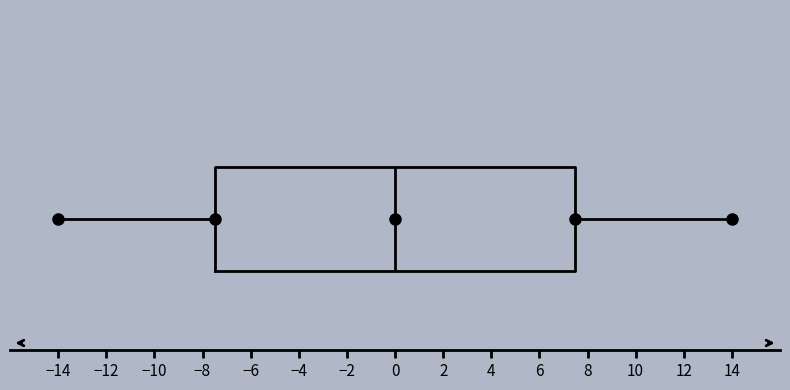

Read this box plot against the x-axis: the position of the median line, the range covered by the box, and the ends of both whiskers. The values are not printed on the chart, so give them approximately, as read against the axis.

median 0.0, box -7.4 to 7.6, whiskers -14.0 to 14.0